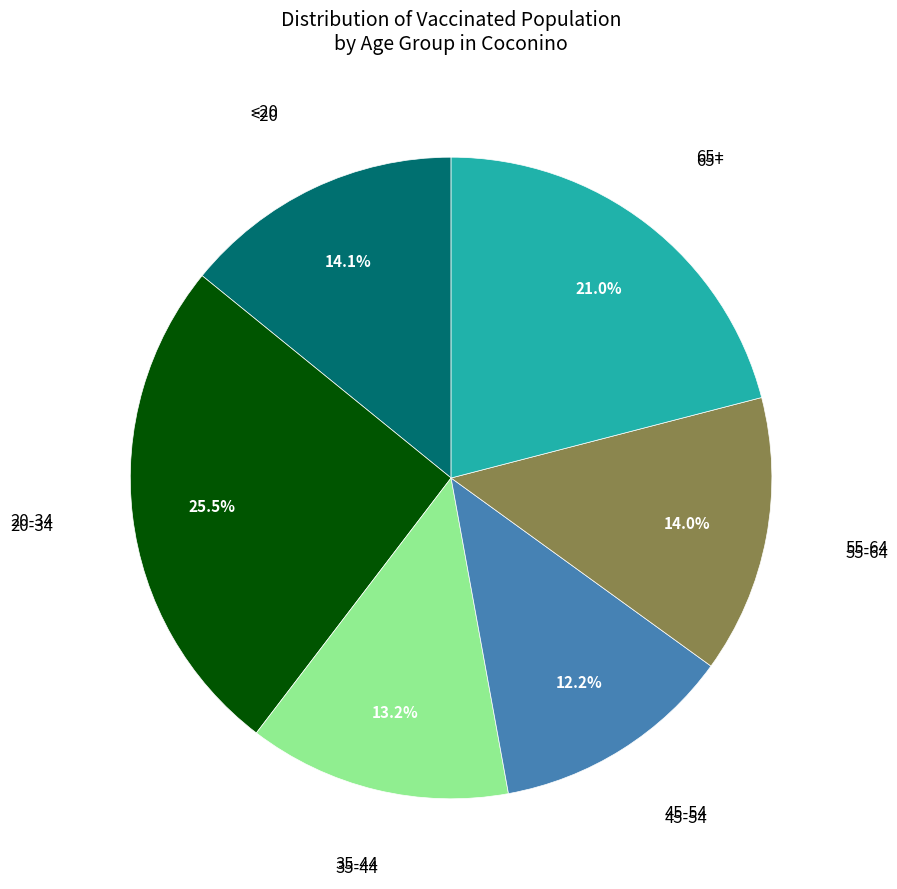

Is there a majority slice in this chart?

No